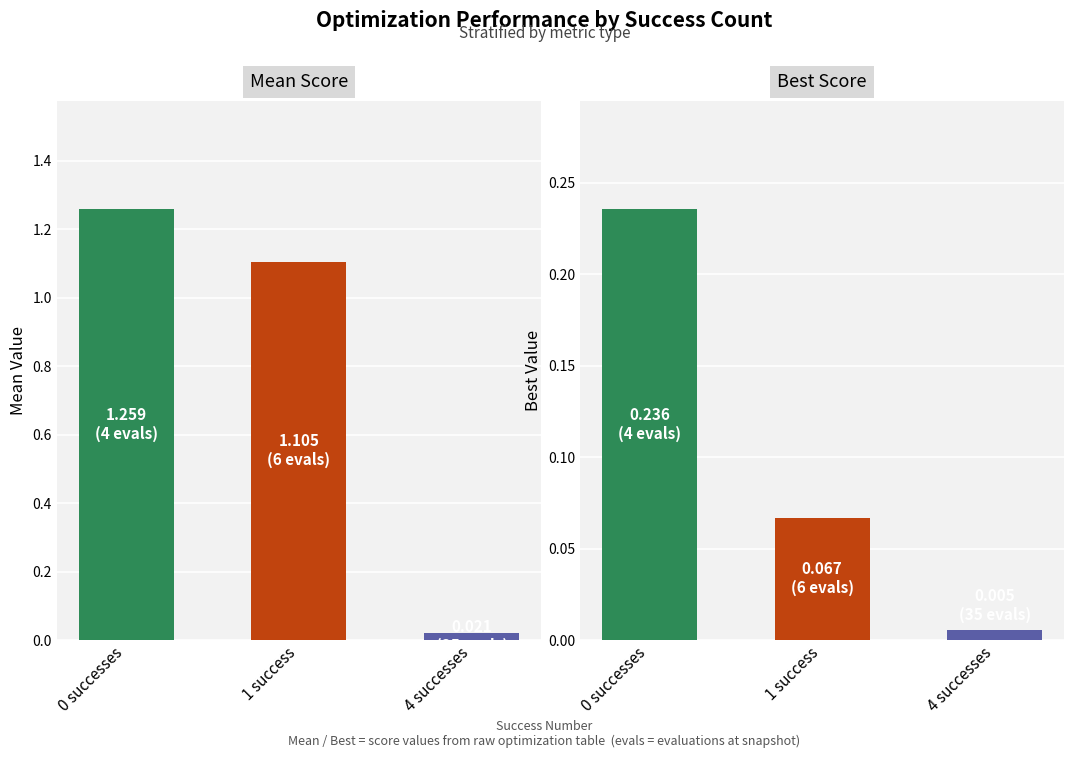

What is the maximum value shown in the chart?

1.3